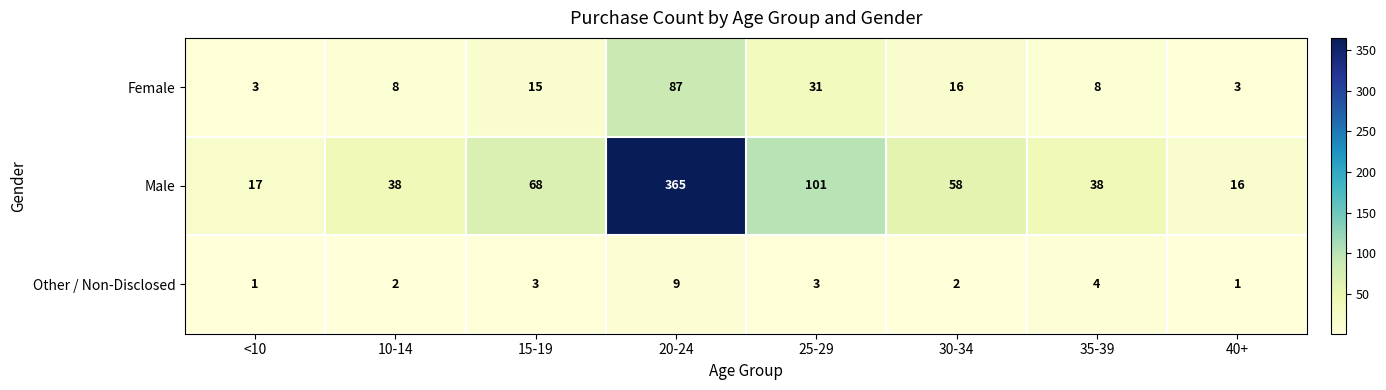

Rank the series at 10-14 from highest to lowest value.

Male, Female, Other / Non-Disclosed